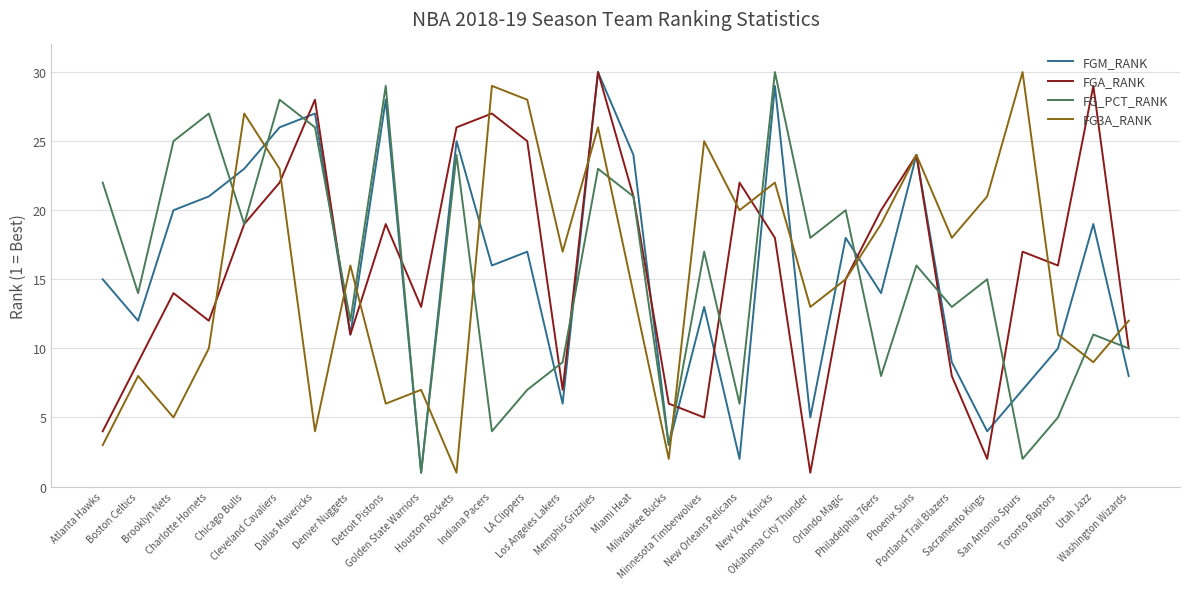

Which series ends up on top after the final intersection of FG3A_RANK and FG_PCT_RANK?

FG3A_RANK